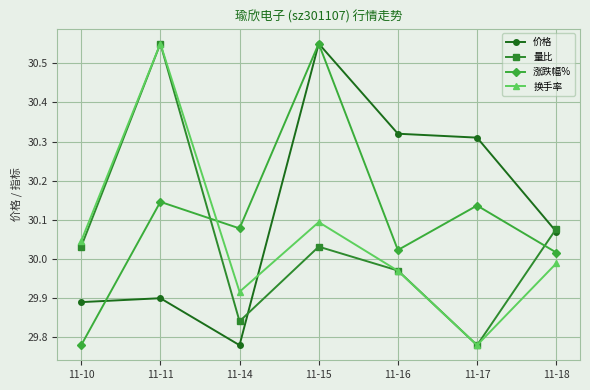

At which category does 涨跌幅% reach its first local valley?

11-14